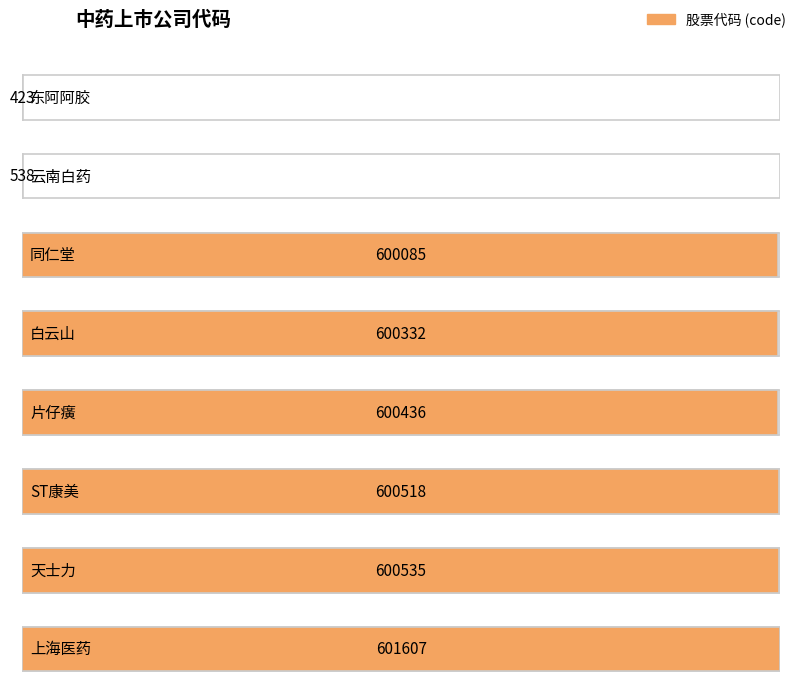

What is the label of the 7th bar from the left?

天士力